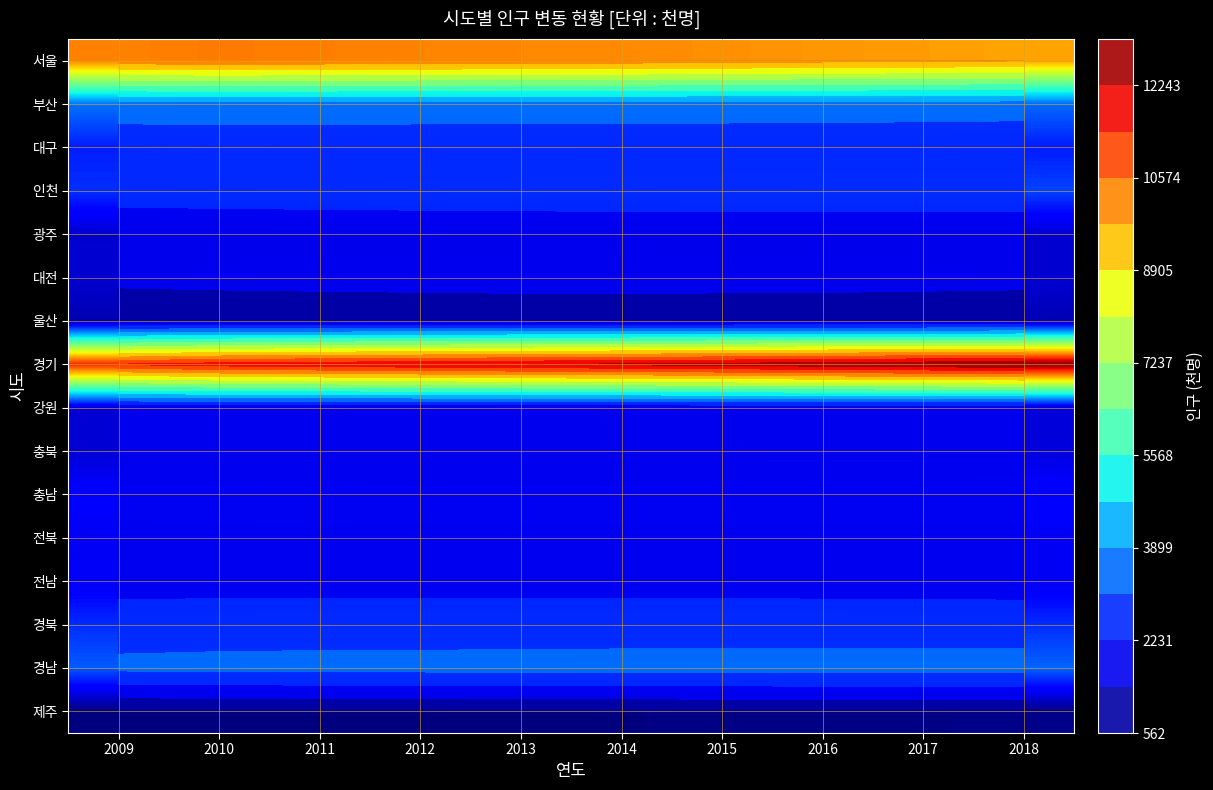

At which label is 충북 closest to 1563?

2011